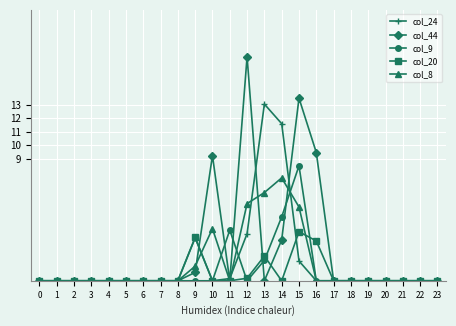

What are all the series names shown in the legend?

col_24, col_44, col_9, col_20, col_8